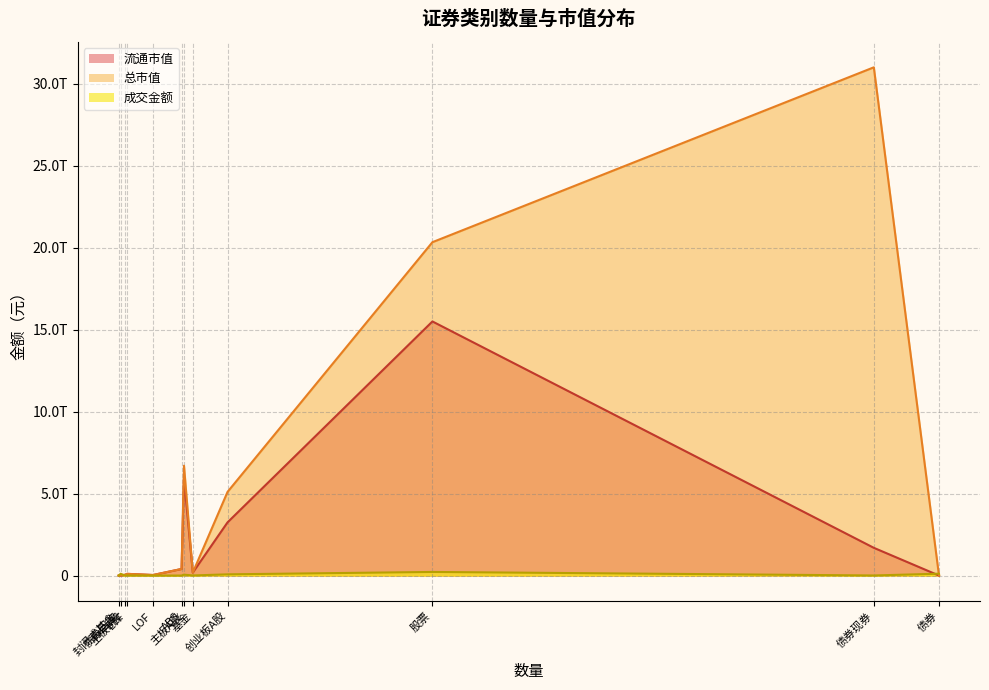

How many intersections are there between 总市值 and 成交金额?

4